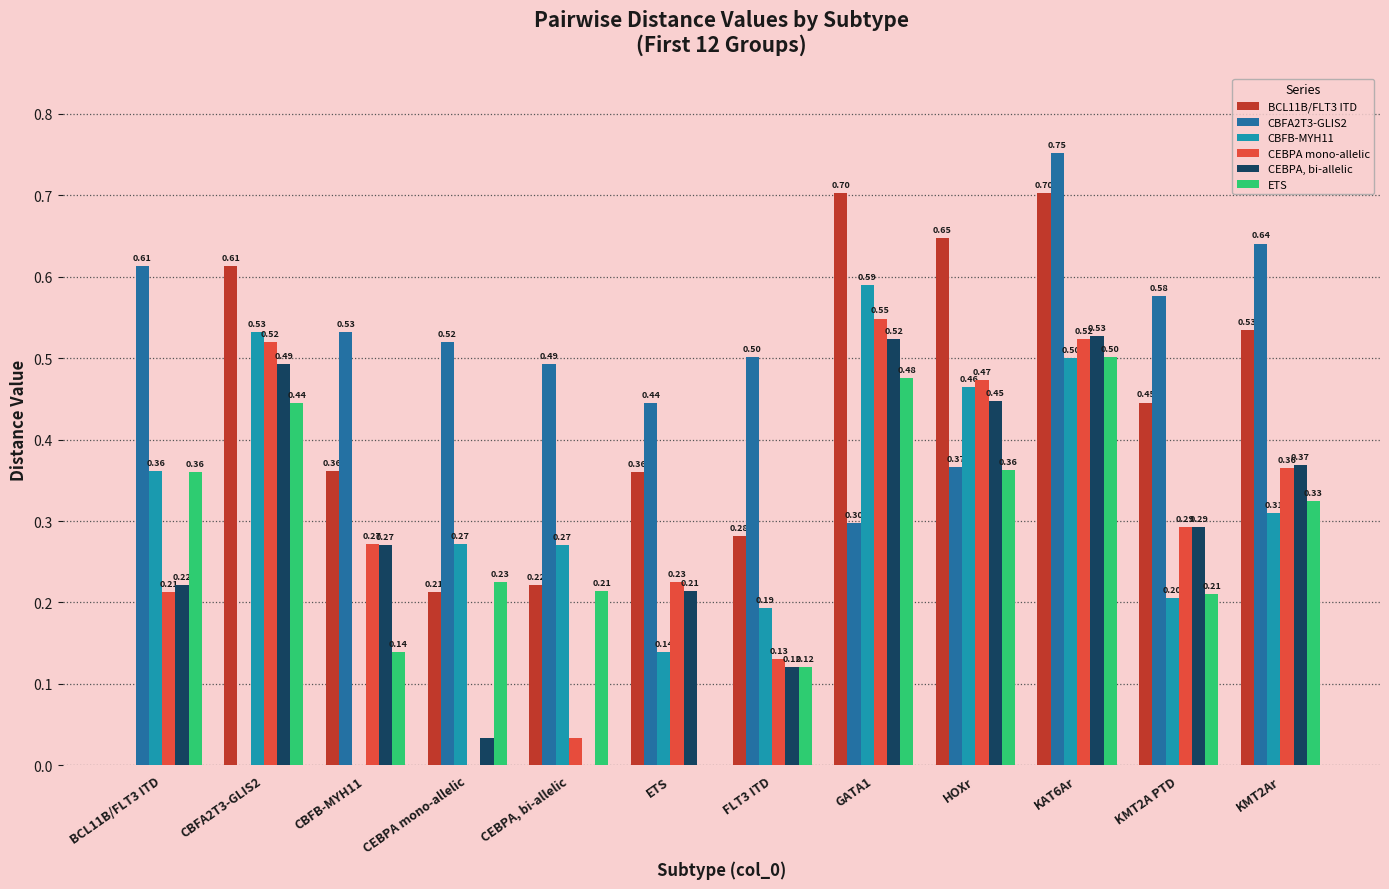

Between GATA1 and KMT2A PTD, which series saw the biggest shift?

CBFB-MYH11